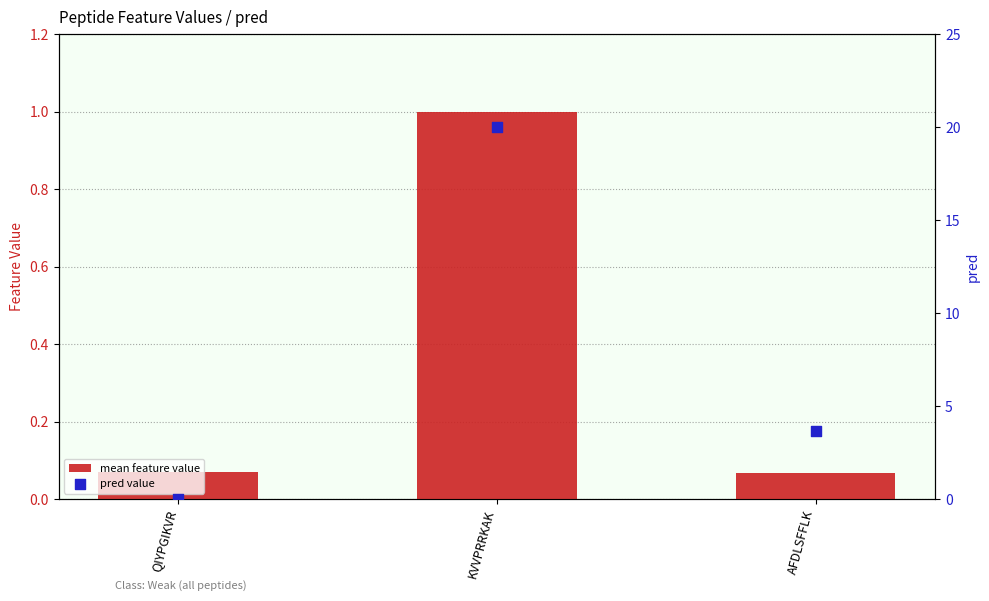

Is the value of mean feature value at KVVPRRKAK greater than the value of pred value at AFDLSFFLK?

No